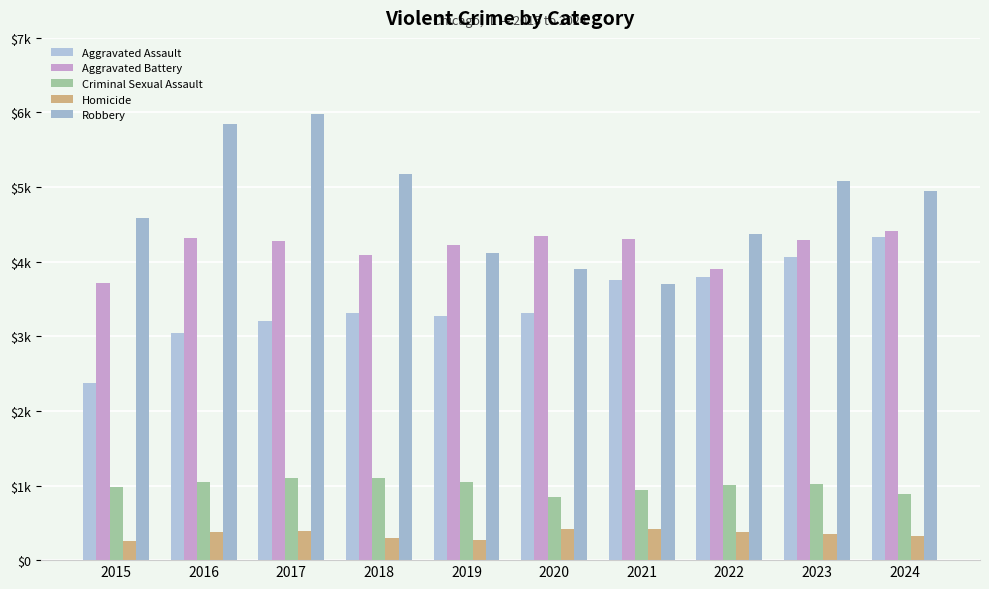

What is the average value of the Robbery series?

4771